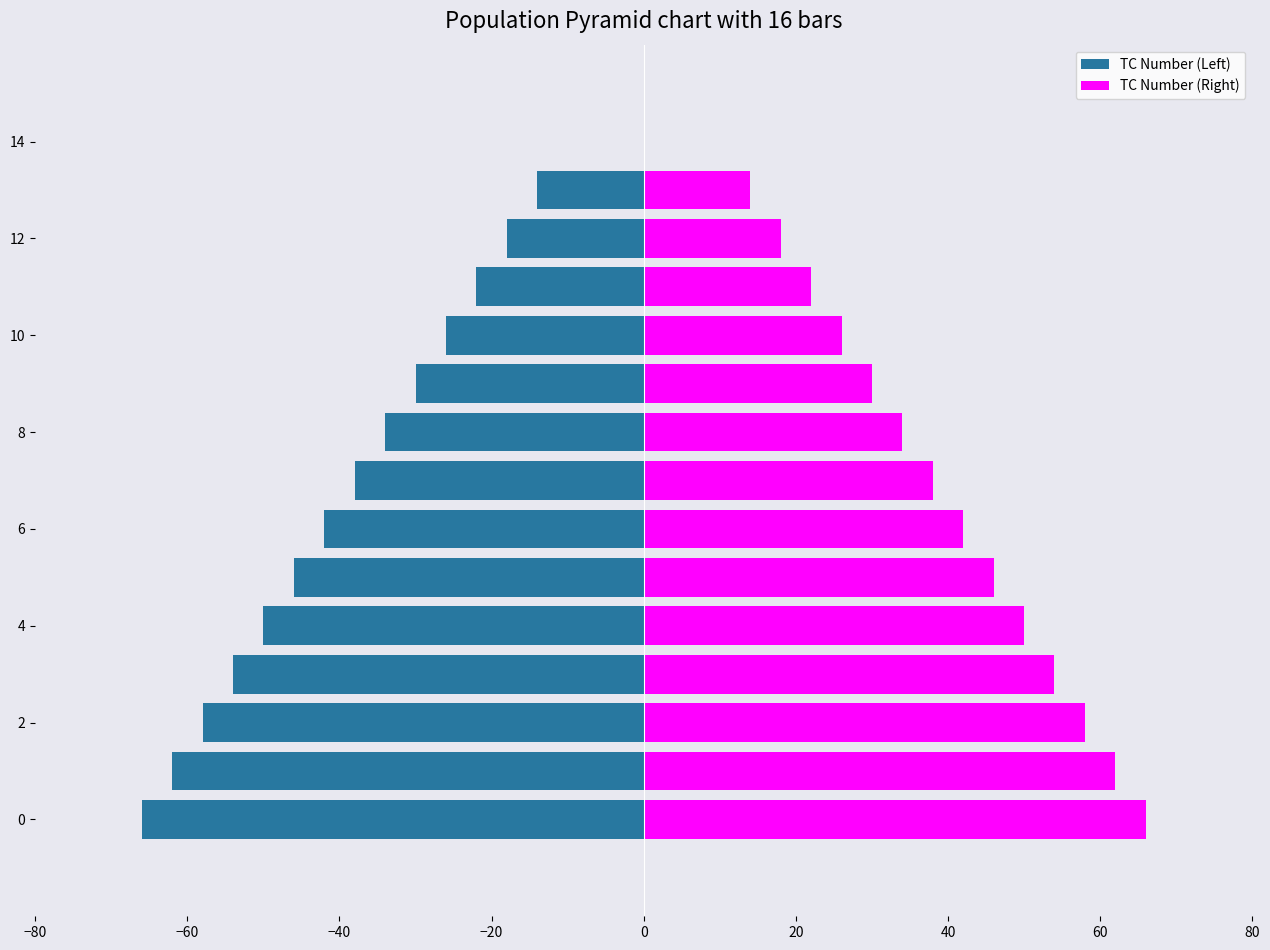

What is the value of the TC Number (Left) bar at the 9th from the left?

-34